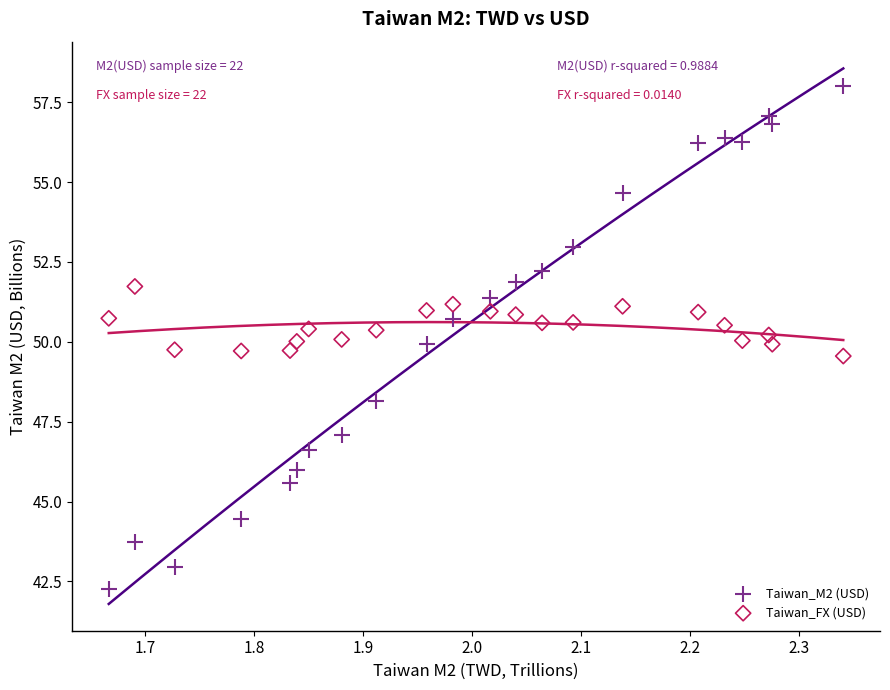

Which series contains the highest Y value?

Taiwan_M2 (USD)